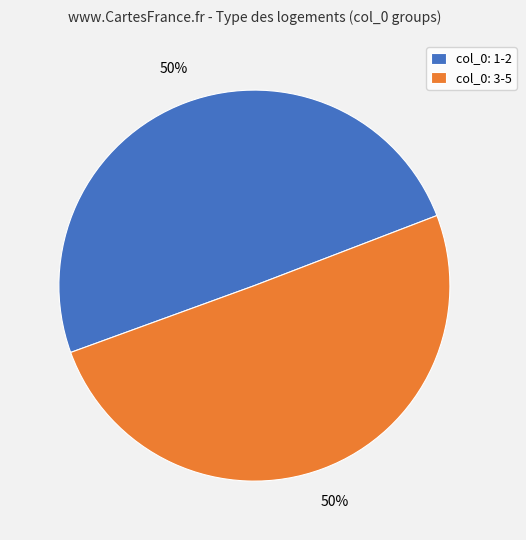

Do col_0: 1-2 and col_0: 3-5 together represent more than half of the pie?

Yes